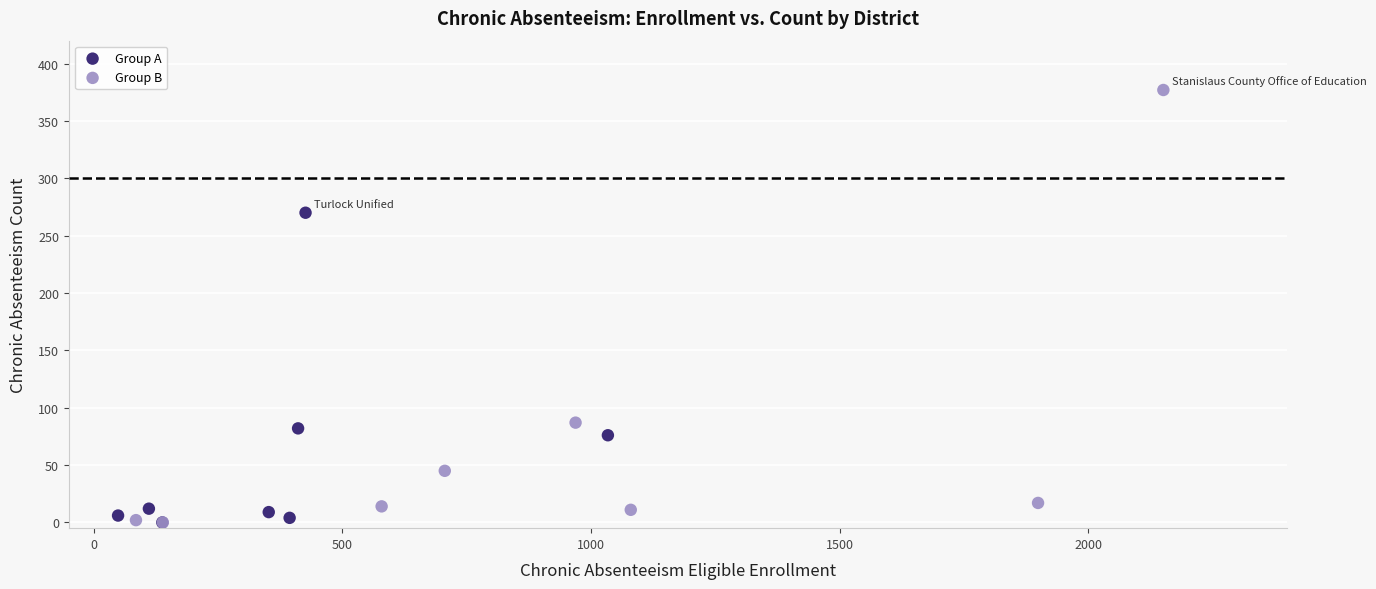

Which series reaches the maximum Y coordinate?

Group B